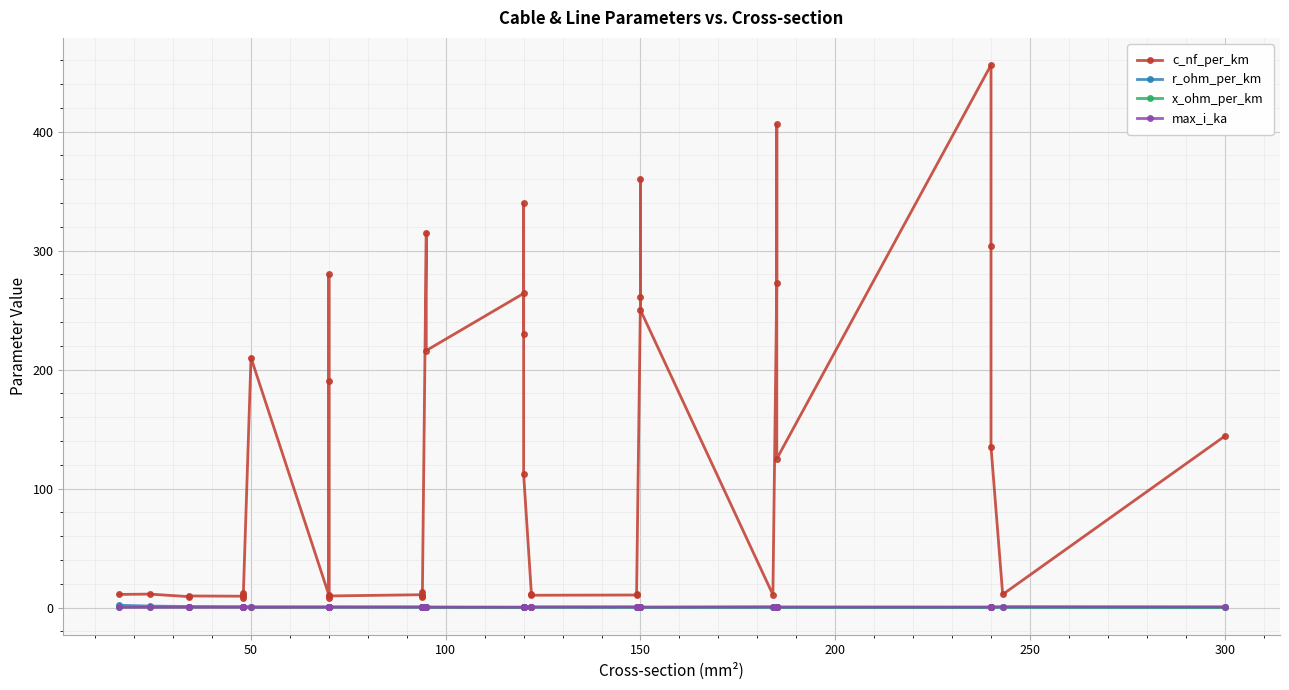

What is the sum of all r_ohm_per_km values?

15.2